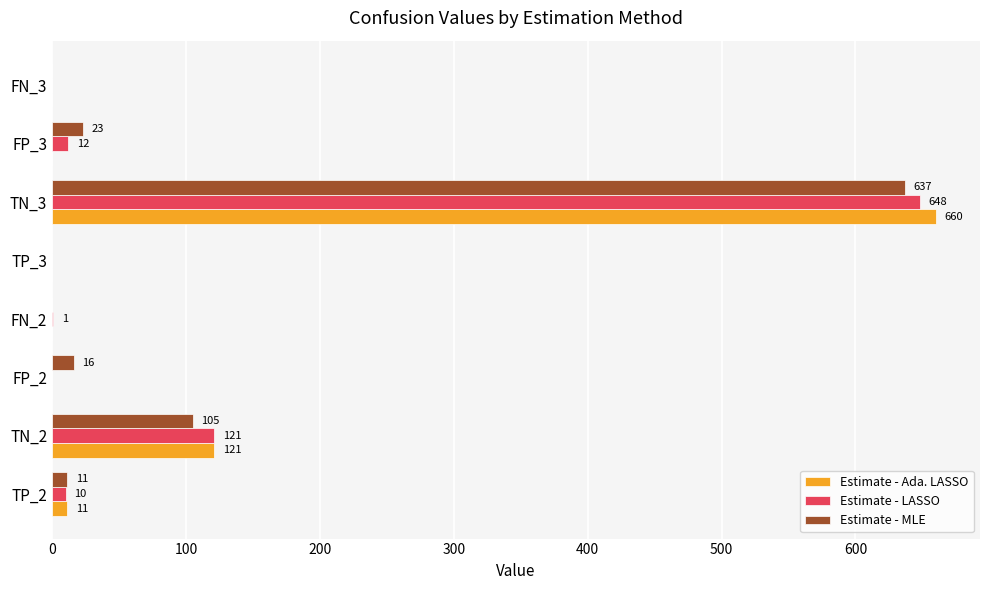

The value of Estimate - Ada. LASSO at TN_2 is 121. True or false?

True